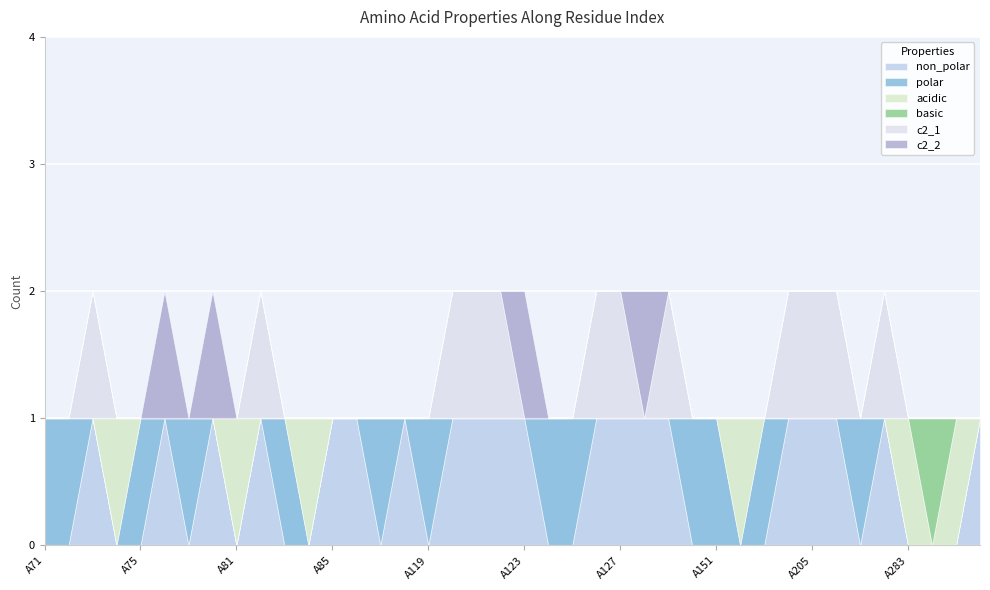

Count the basic values in the range 0 to 1.

40